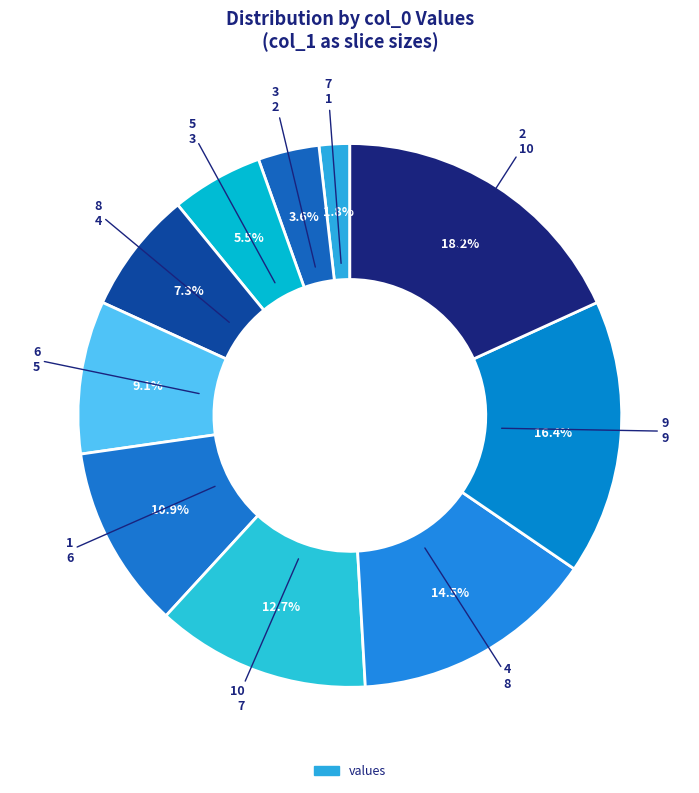

How many slices are in this pie chart?

10